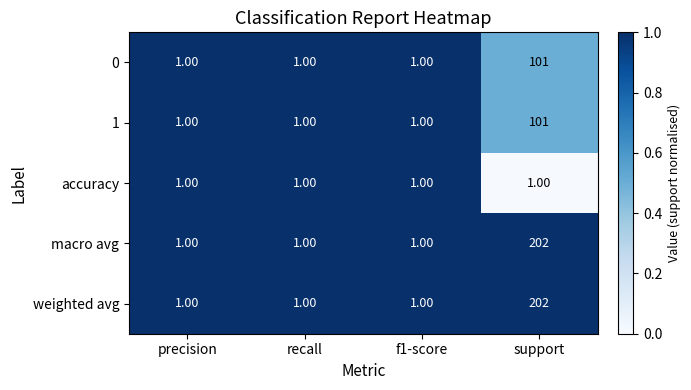

At which label does weighted avg reach its peak?

support